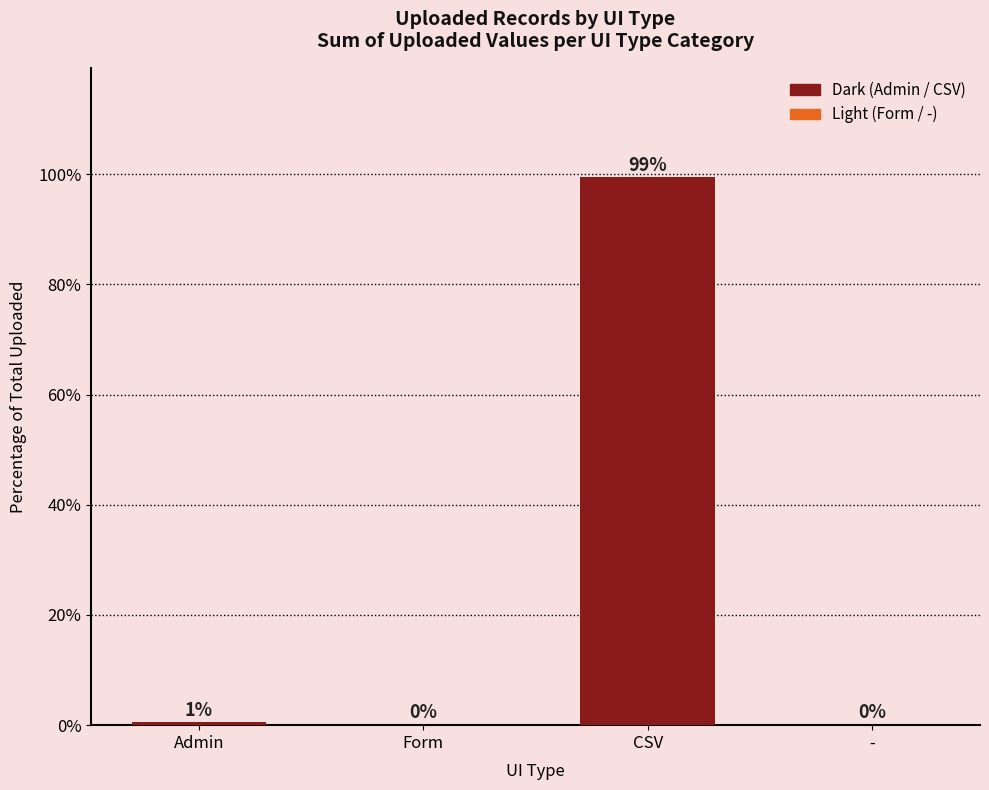

What is the average value?

25.0